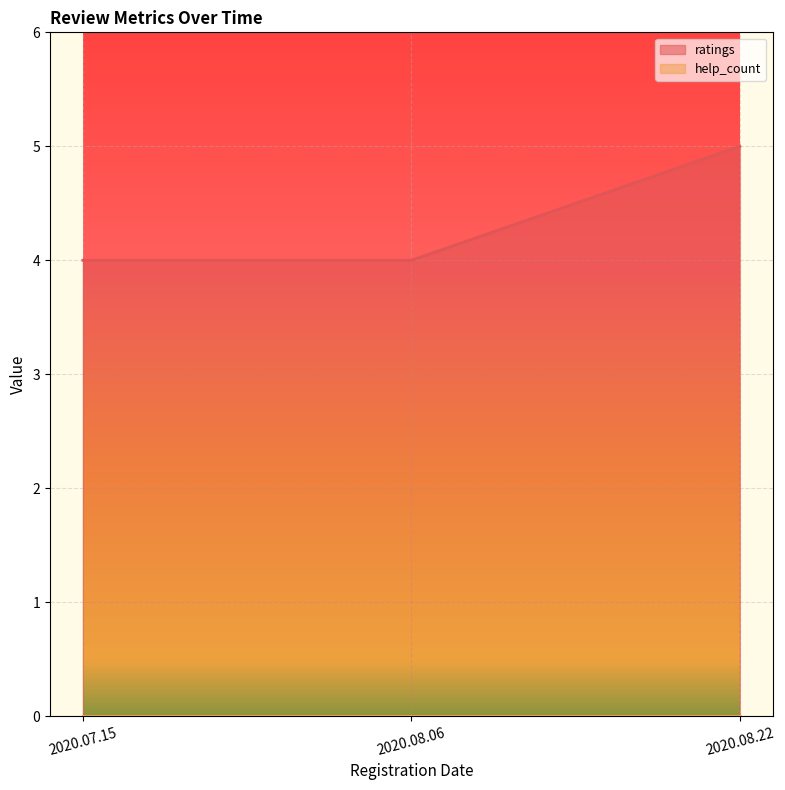

Which has a higher value, 2020.08.06 or 2020.07.15?

2020.08.06